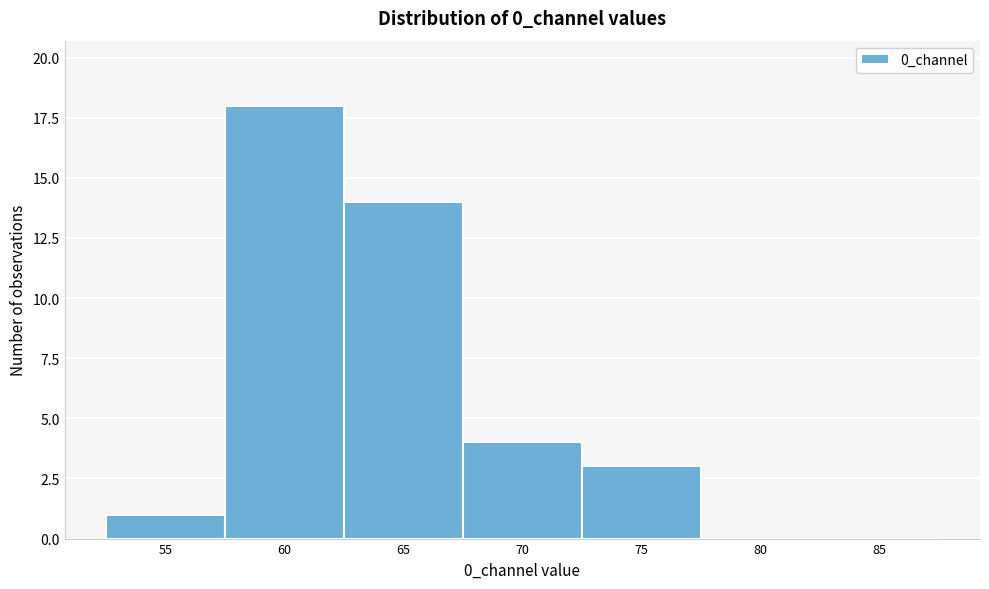

Reading right to left, extract all data points from this chart.

85=0	80=0	75=3	70=4	65=14	60=18	55=1